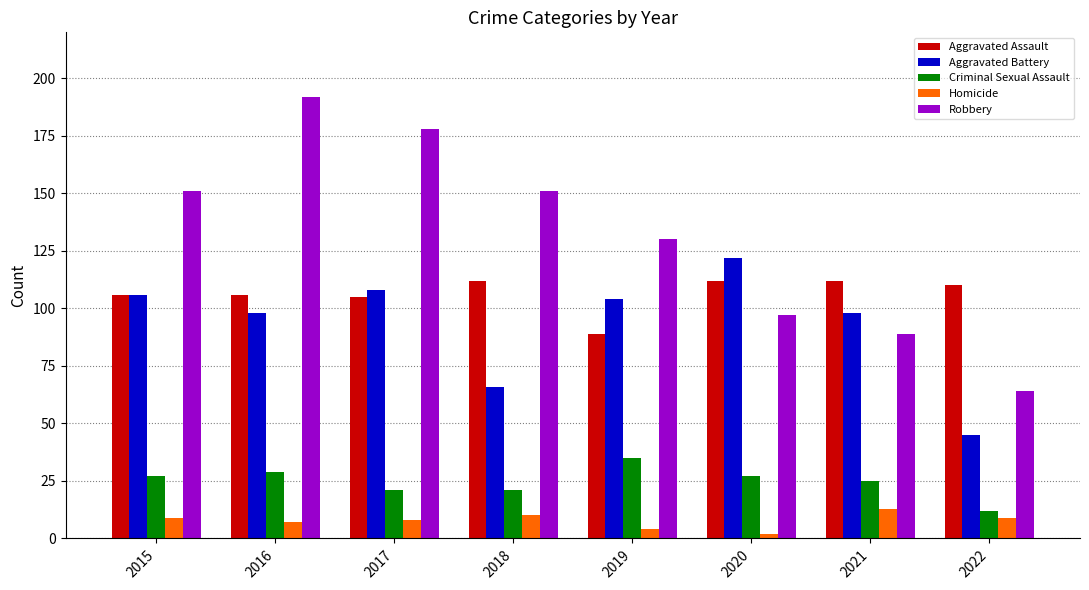

True or false: Aggravated Battery has a value of 122 at 2020.

True